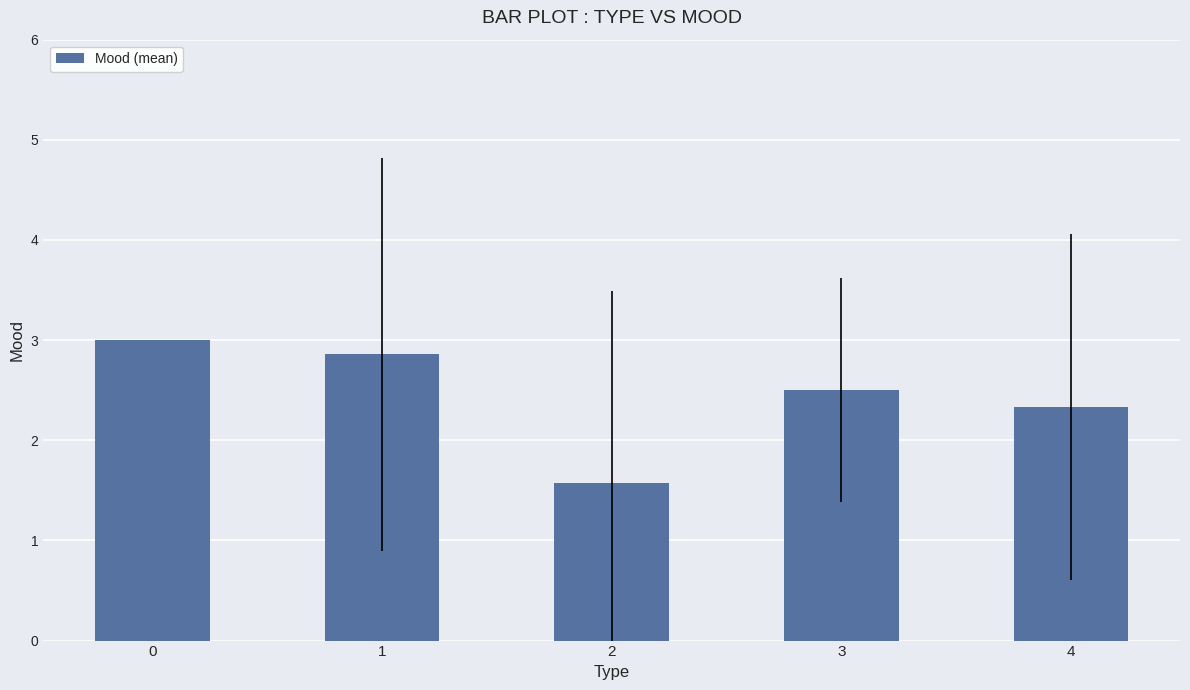

How many values are below 2?

1